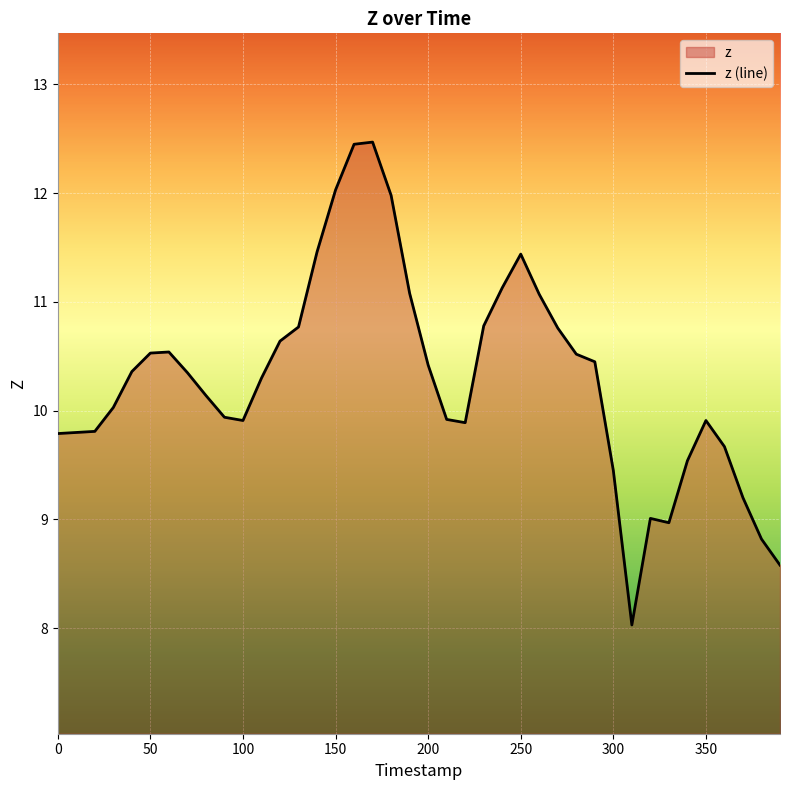

At which label is the value closest to 10?

30